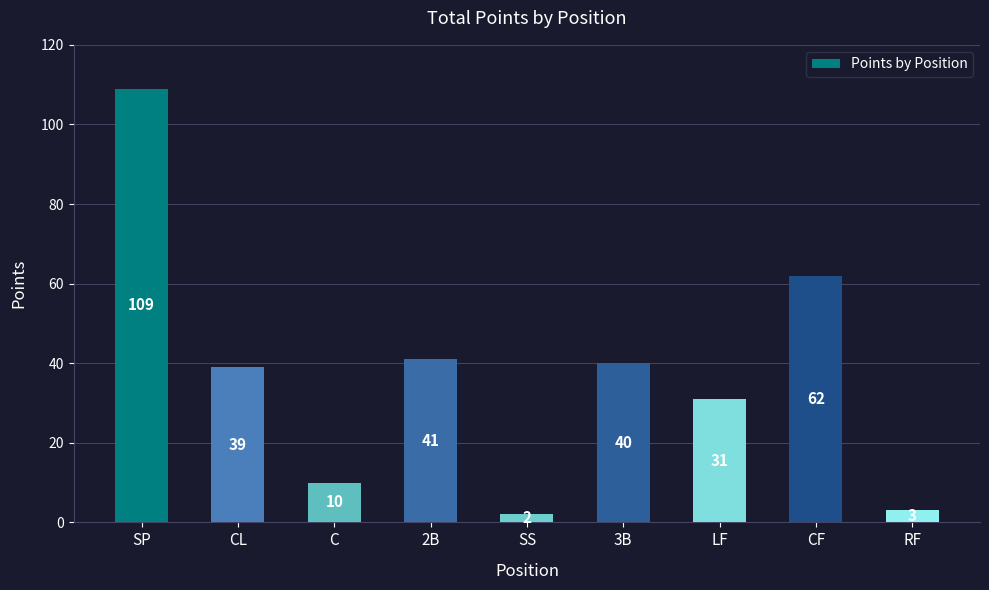

Which has a higher value, C or SS?

C